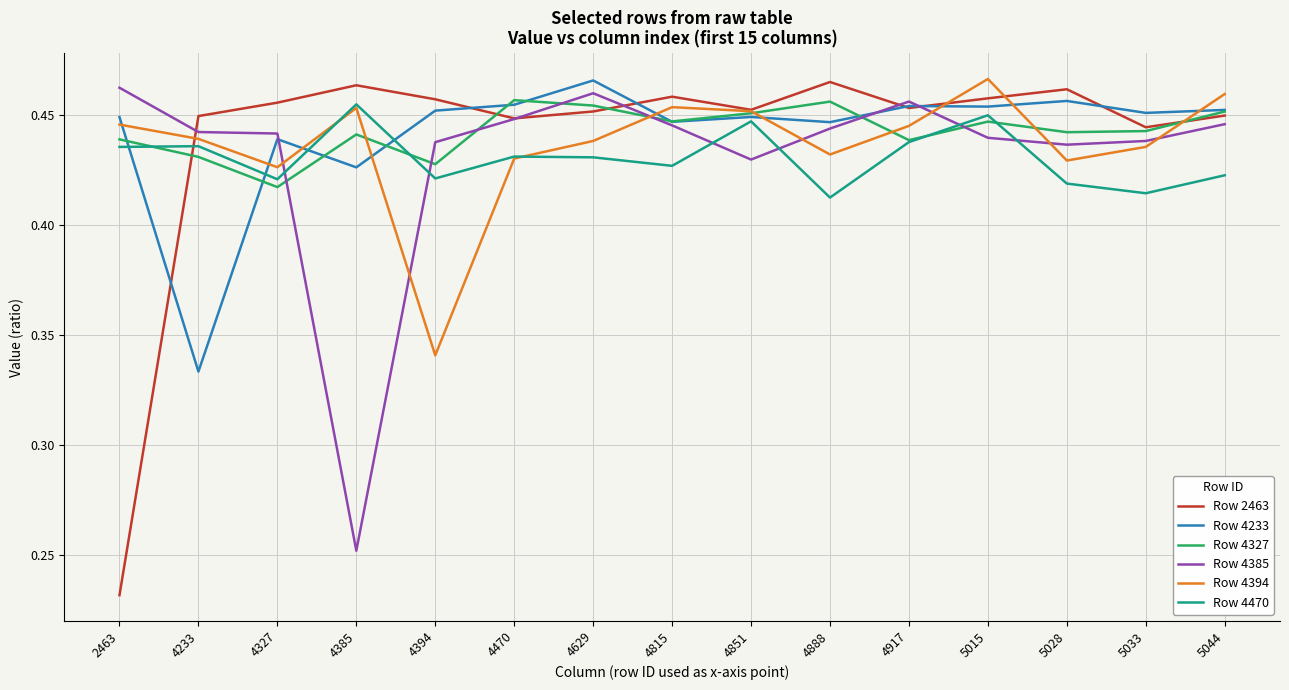

At which label is Row 4233 closest to 0?

4233